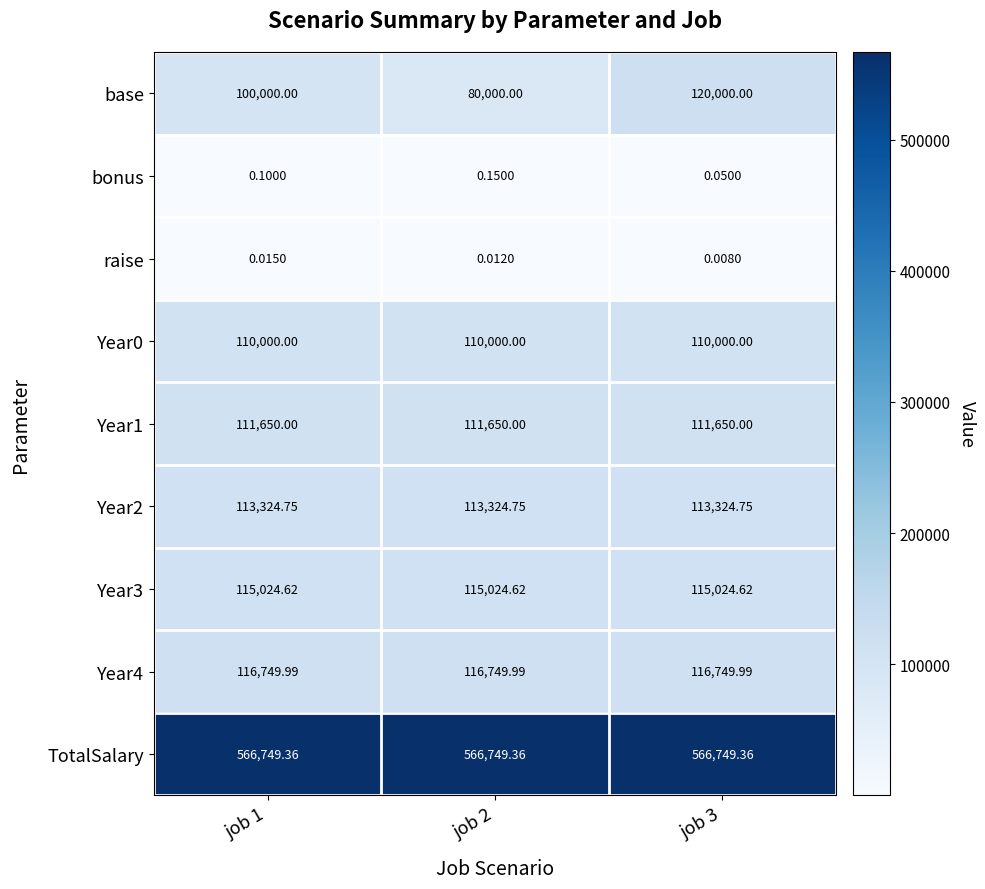

Between job 2 and job 3, which series saw the biggest shift?

base